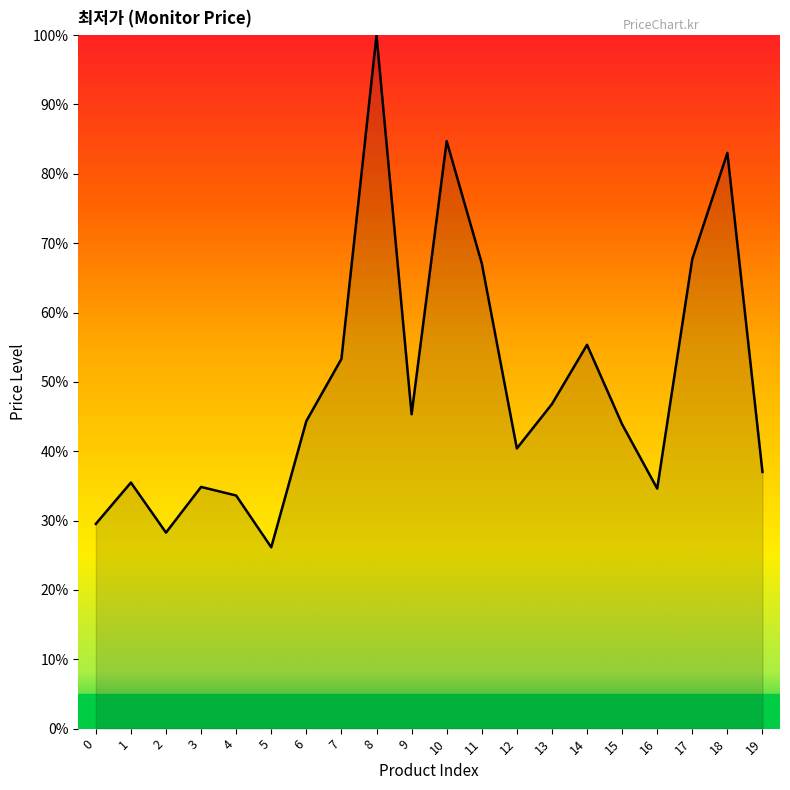

What is the sum of all values?

991.5